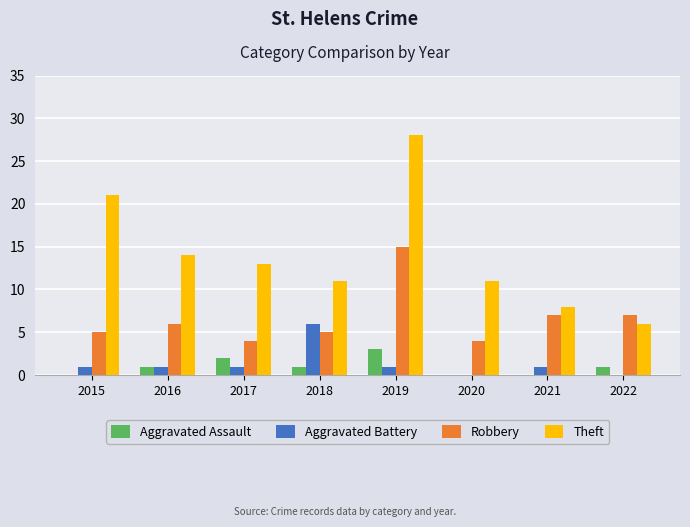

What is the total value across all series at 2020?

15